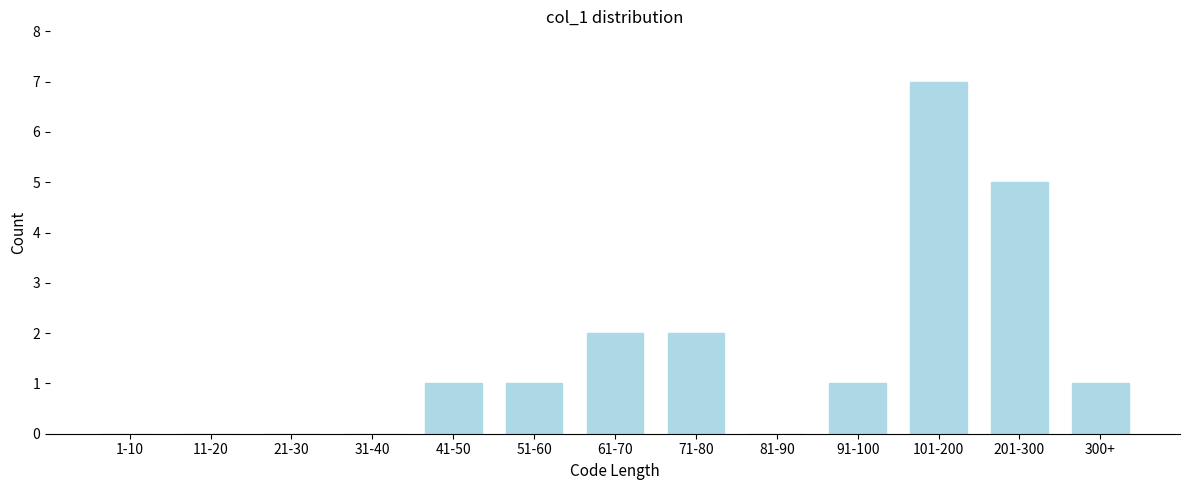

Reading right to left, extract all data points from this chart.

300+=1	201-300=5	101-200=7	91-100=1	81-90=0	71-80=2	61-70=2	51-60=1	41-50=1	31-40=0	21-30=0	11-20=0	1-10=0